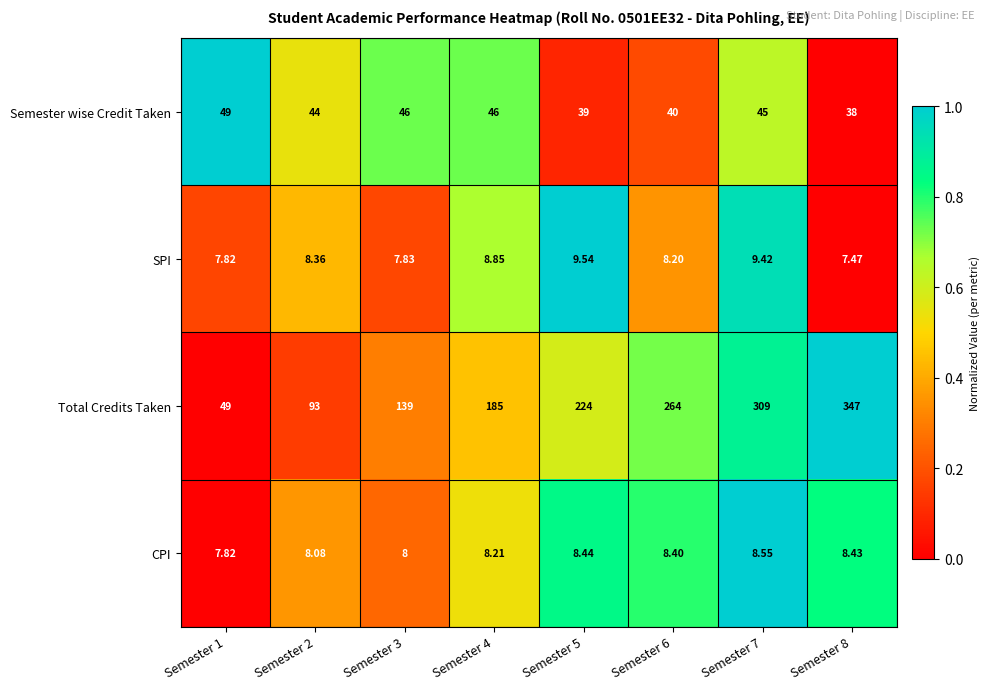

Rank the series at Semester 7 from lowest to highest value.

CPI, SPI, Semester wise Credit Taken, Total Credits Taken